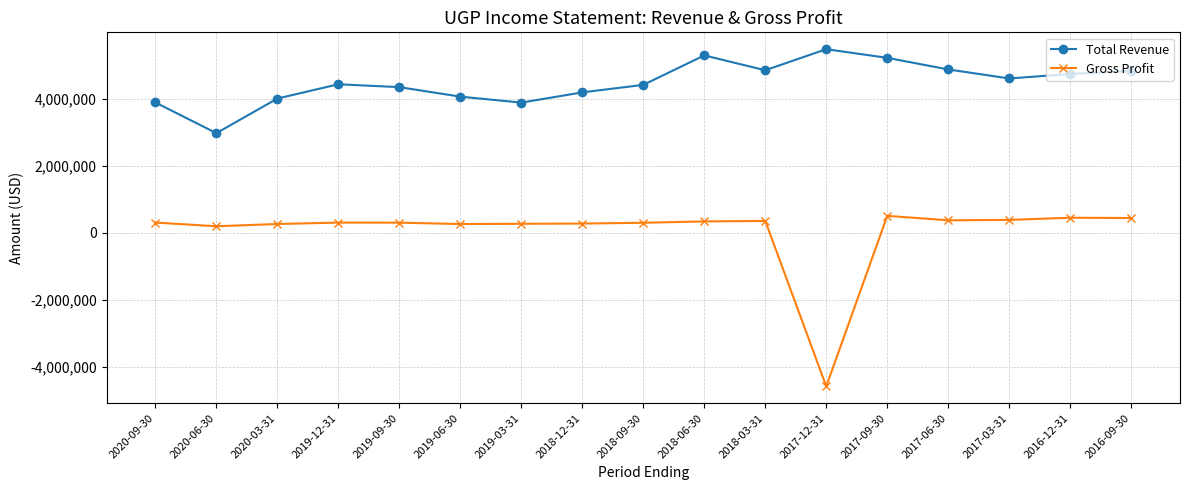

What is the maximum value for Total Revenue?

5473100